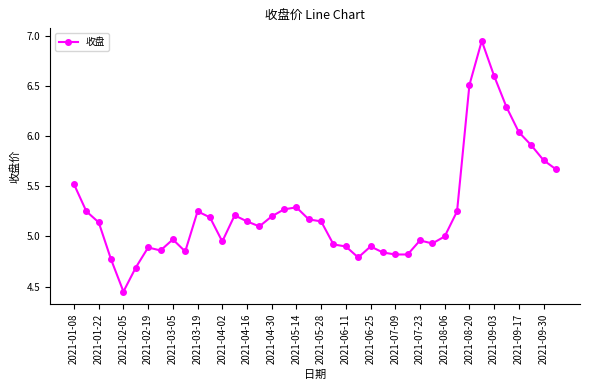

True or false: the data has more than 0 interior local peaks.

True